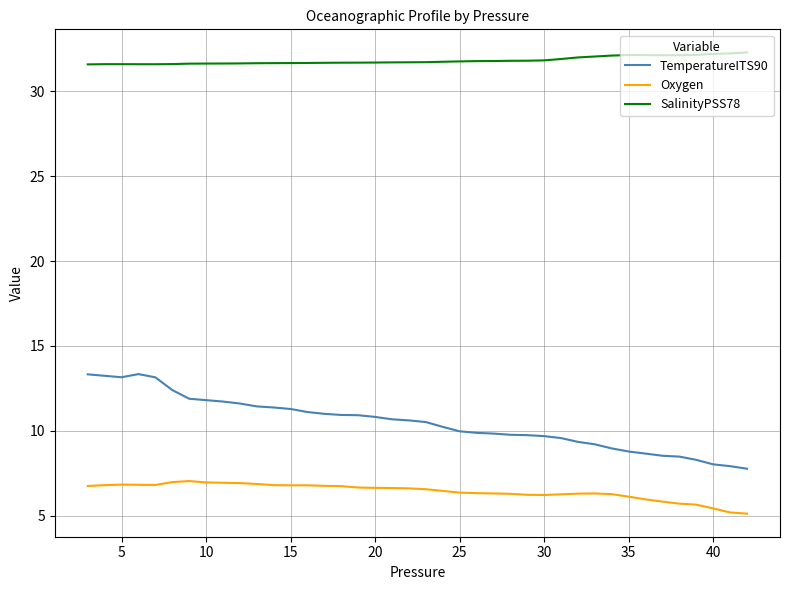

Rank the series by their average value, from lowest to highest.

Oxygen, TemperatureITS90, SalinityPSS78